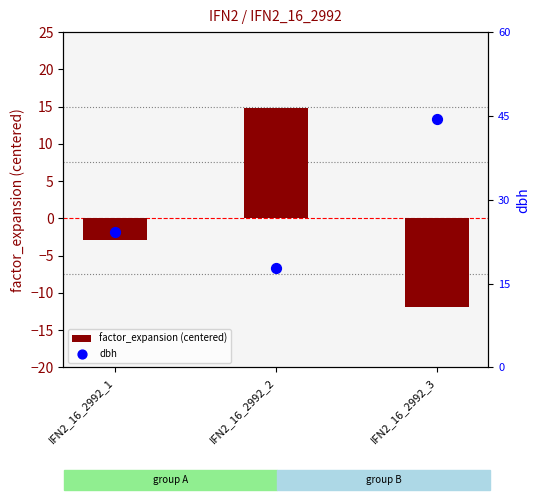

Is the value of dbh at IFN2_16_2992_3 greater than the value of factor_expansion (centered) at IFN2_16_2992_3?

Yes